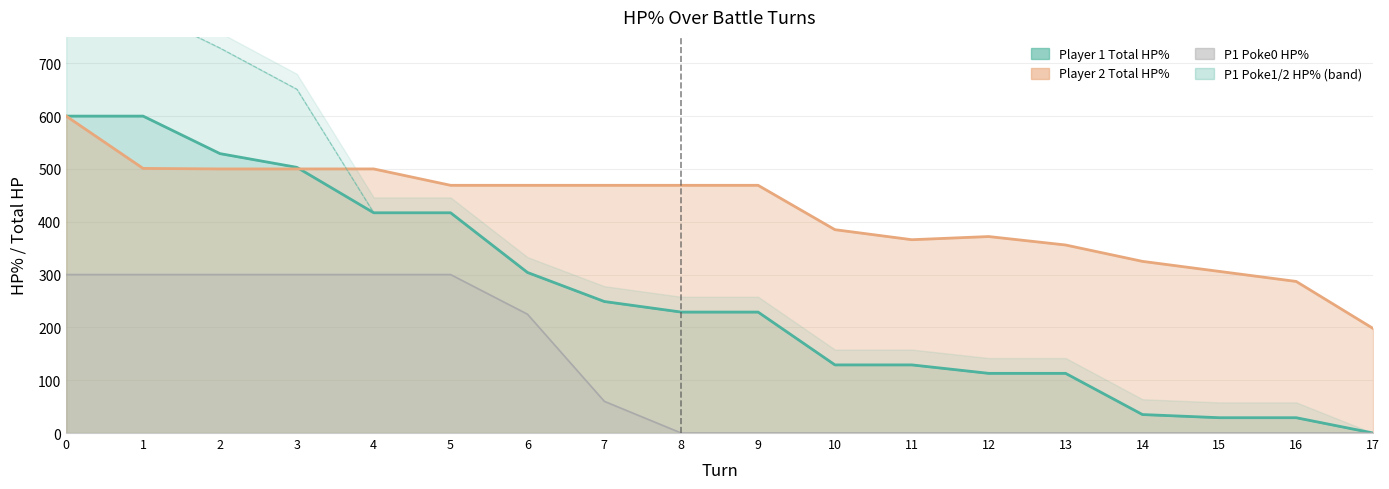

At 12, list the series in order from smallest to largest.

Player 1 Poke0 HP%, Player 1 Total HP%, Player 2 Total HP%